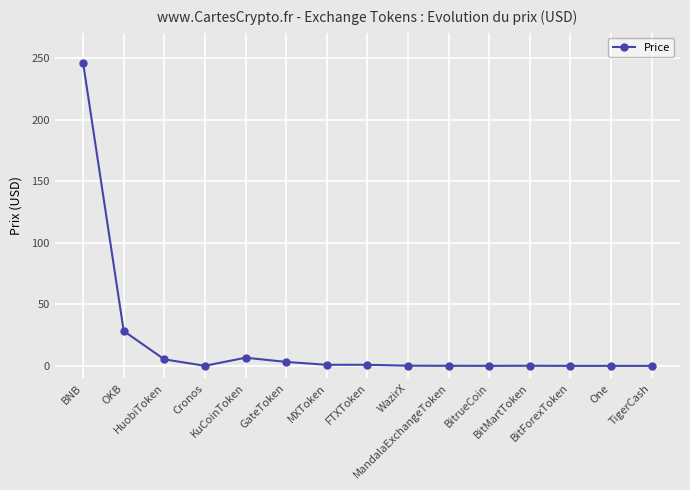

Which category has the highest value across all series?

BNB